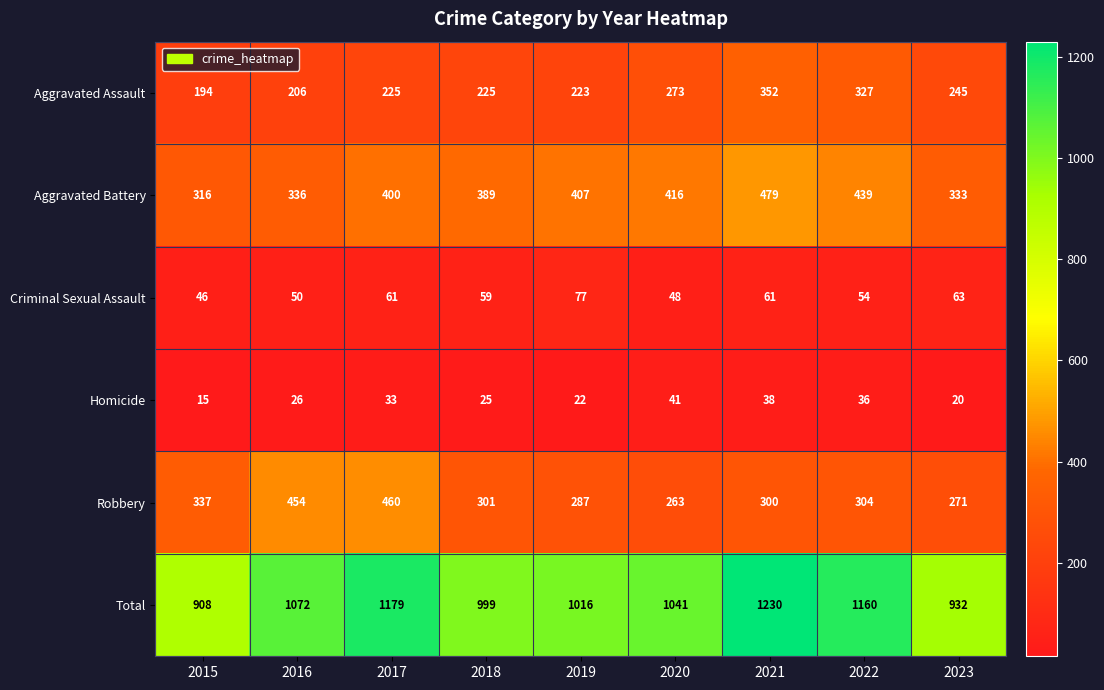

How many distinct data groups are displayed?

6